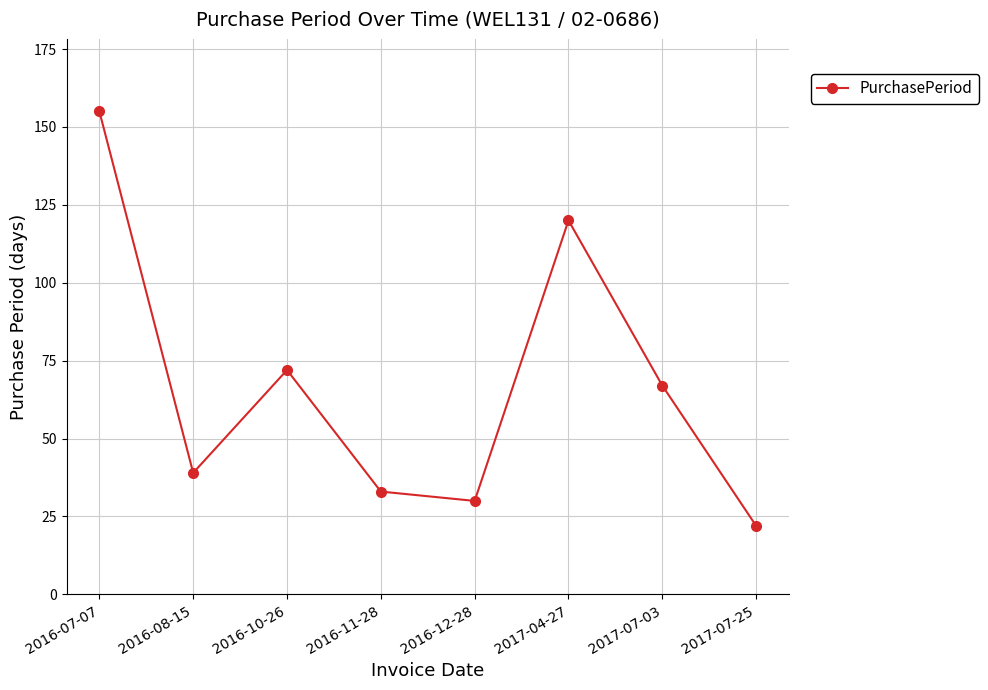

What is the average value?

67